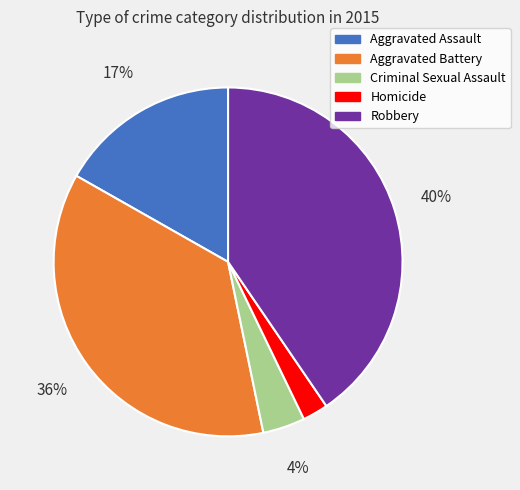

To the nearest percent, what portion does Aggravated Assault represent?

17%